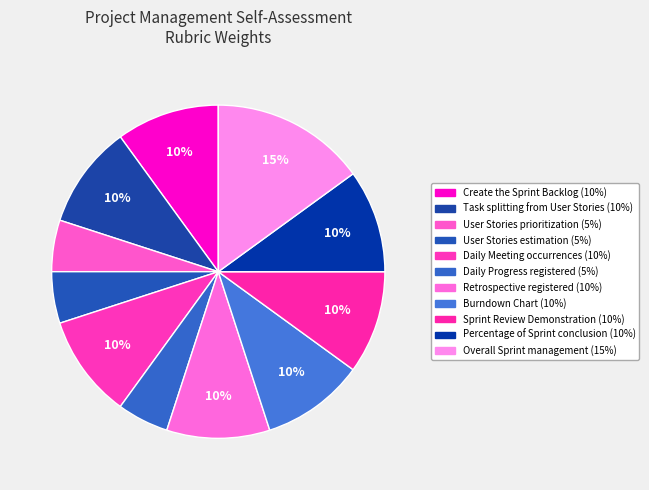

True or false: Retrospective registered accounts for 5% of the total.

False